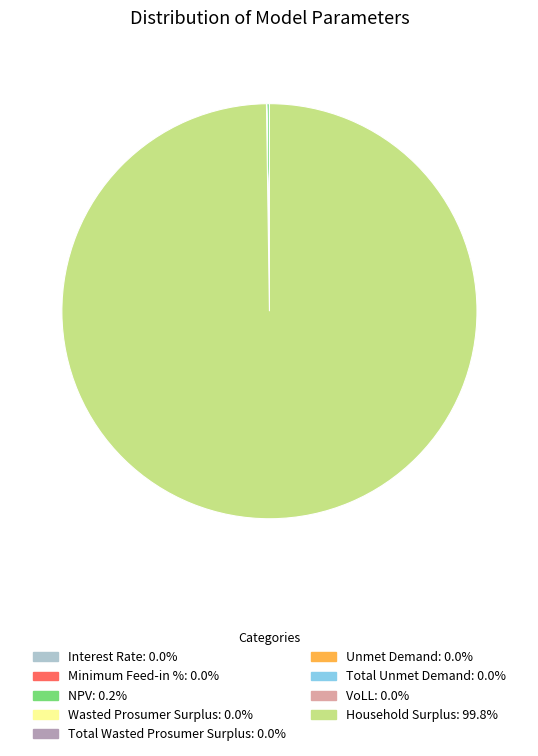

Which slice is the largest?

Household Surplus